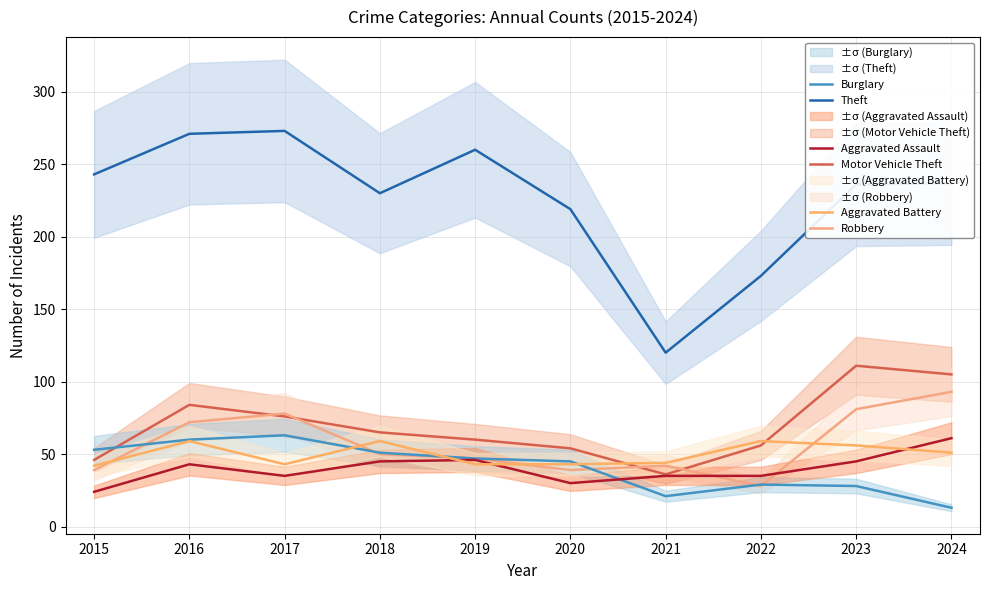

What is the difference between the second highest and second lowest values in the Robbery series?

42